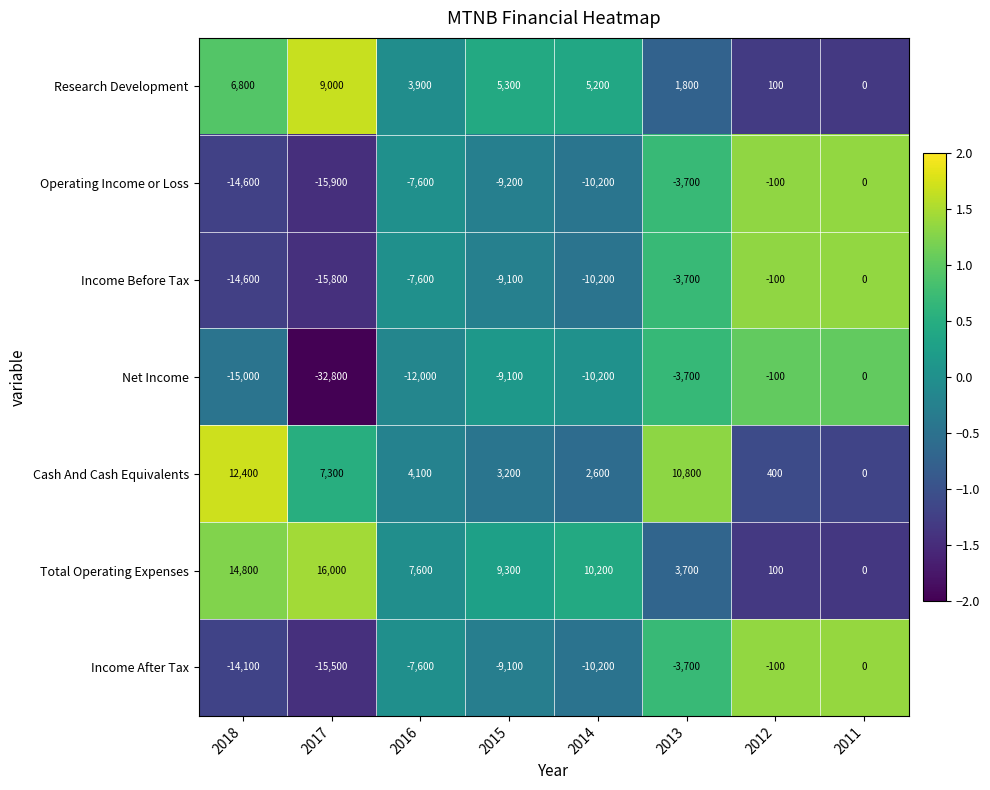

At how many categories does at least one series exceed 4323?

6